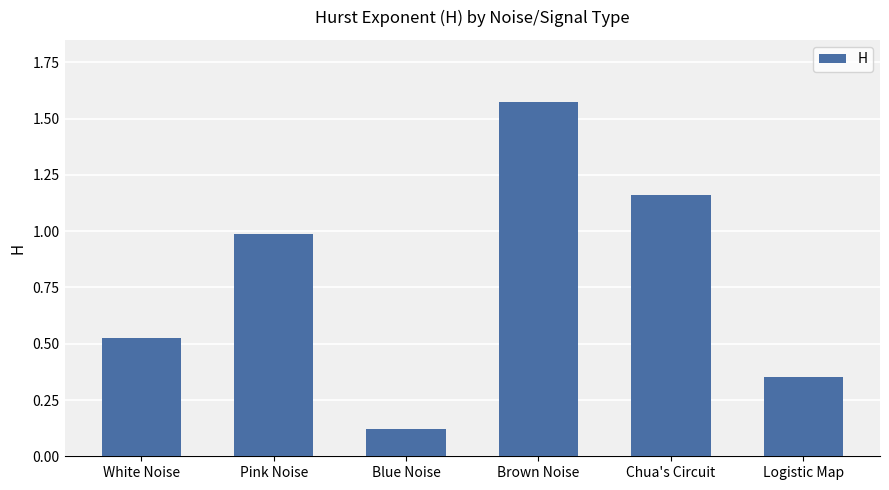

List the labels in order of value, smallest first.

Blue Noise, Logistic Map, White Noise, Pink Noise, Chua's Circuit, Brown Noise